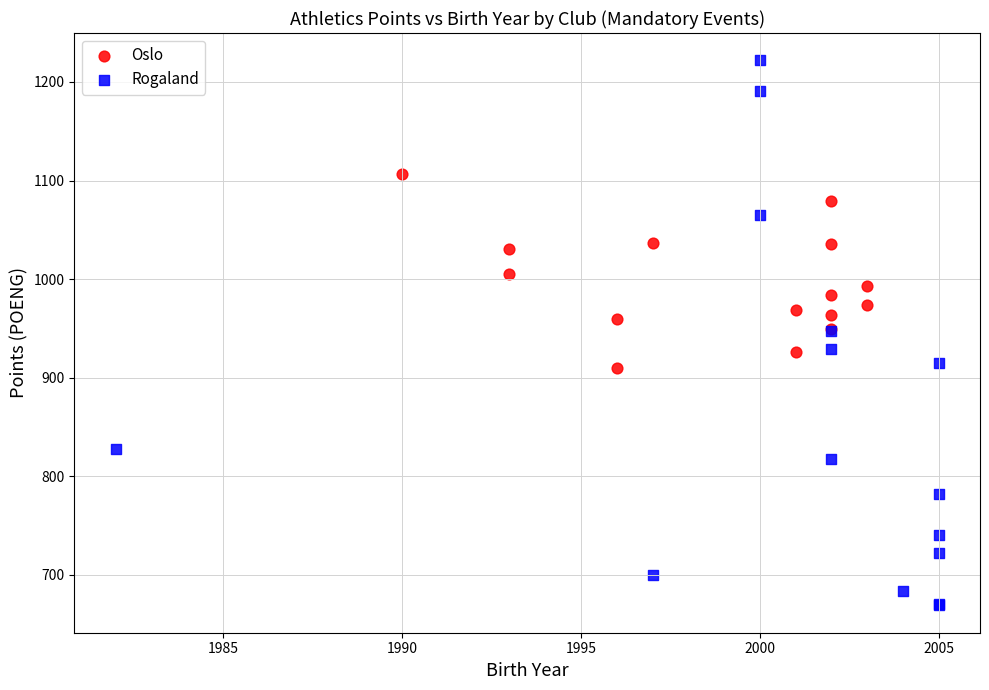

Which series contains the lowest Y value?

Rogaland